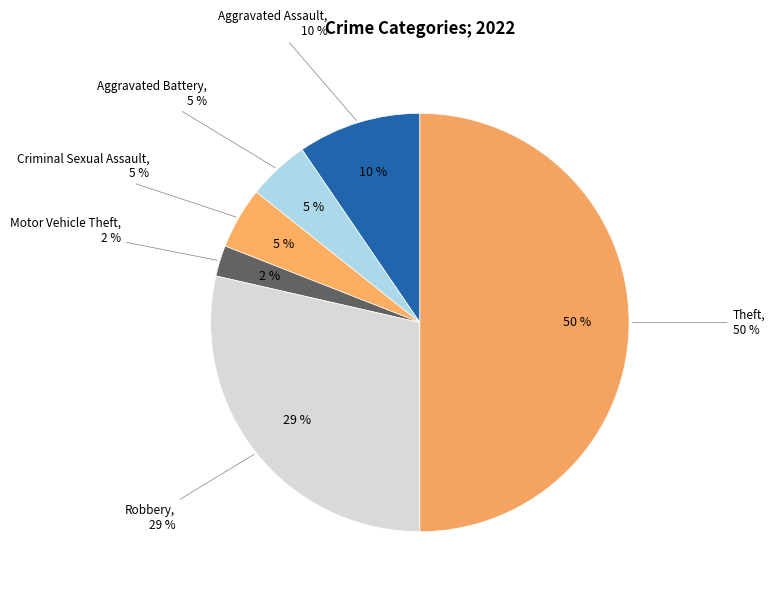

How many segments does this pie chart have?

6